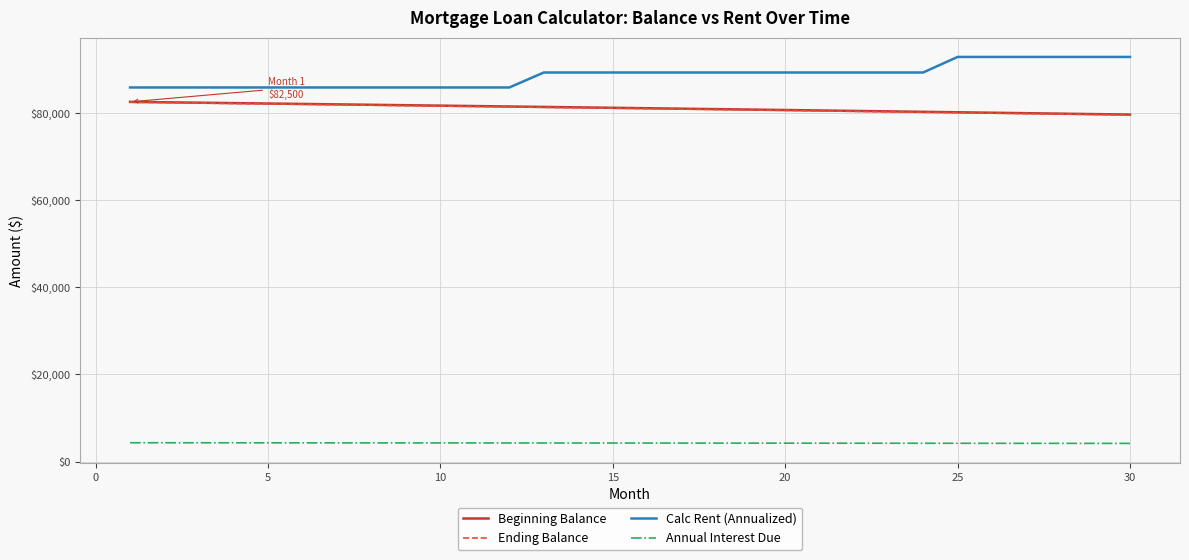

Which series has the largest range (max minus min)?

Calc Rent (Annualized)